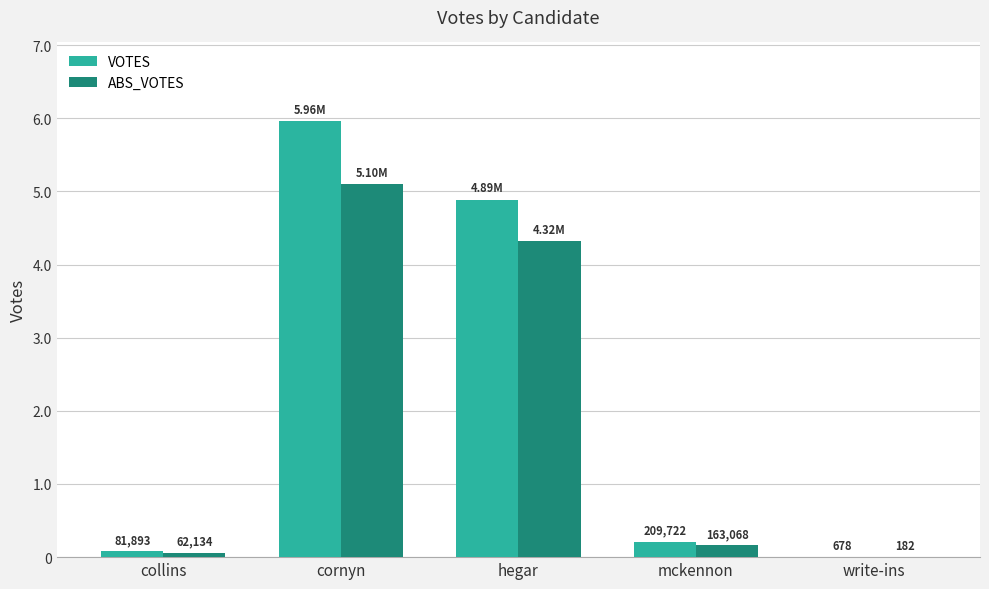

List the labels in order of VOTES value, largest first.

cornyn, hegar, mckennon, collins, write-ins